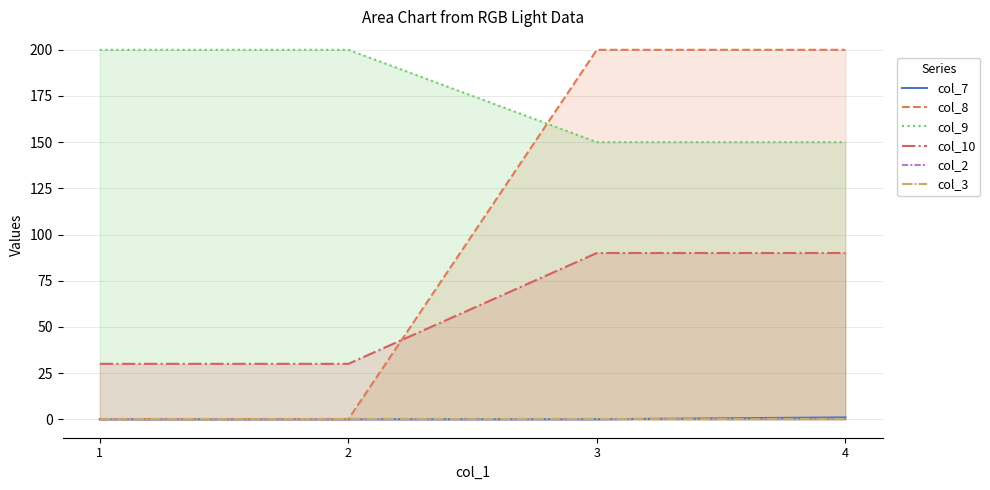

True or false: col_2 and col_8 intersect in this chart.

False